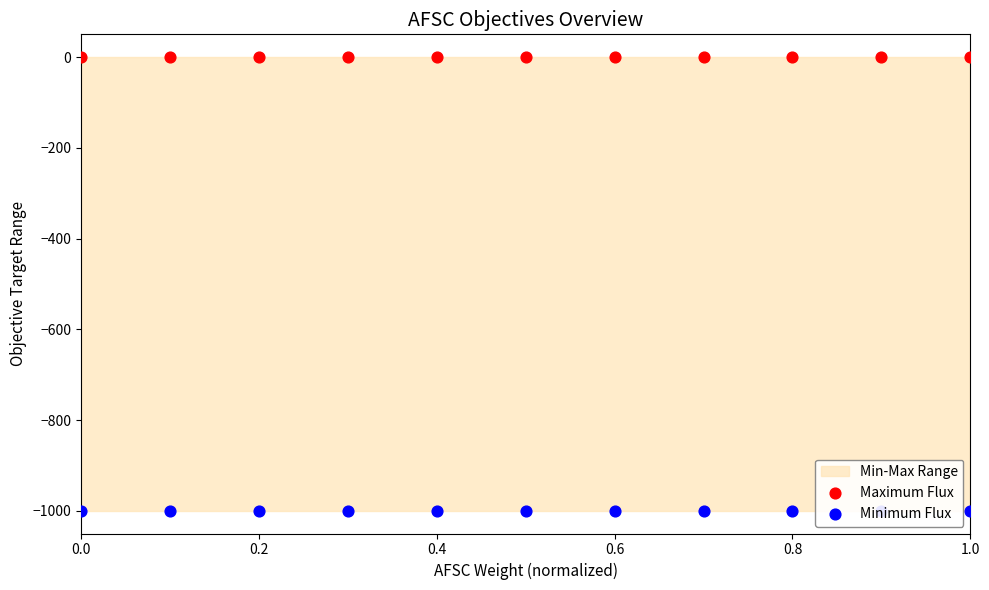

What is the total value across all series at 0.0?

-1000